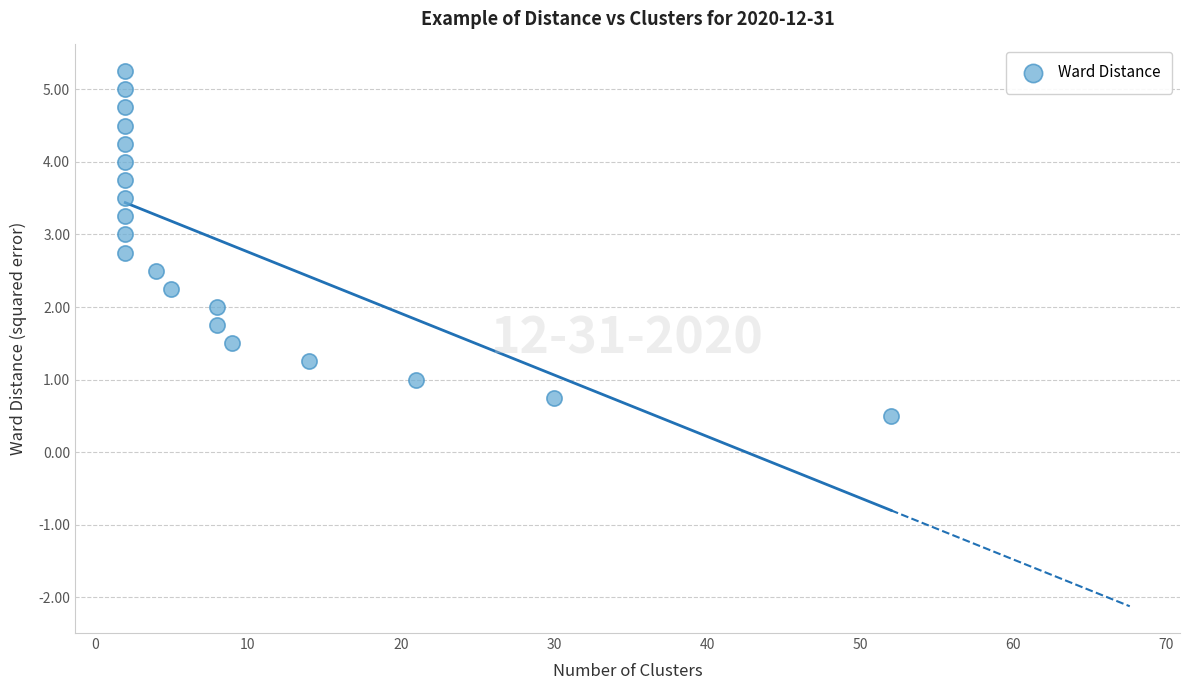

What is the range of X values (max minus min)?

50.0